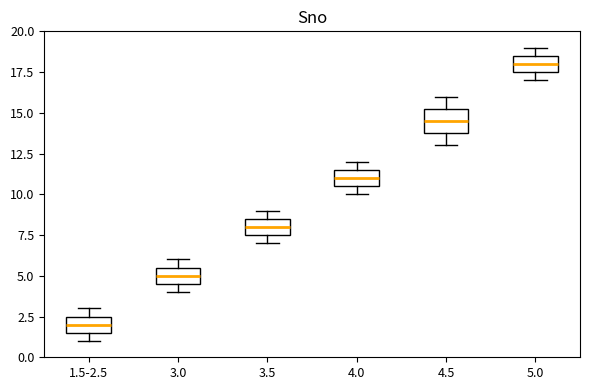

Reading left to right, read every box against the y-axis: the position of its median line, the range the box covers, and the ends of its whiskers. The values are not printed on the chart, so give them approximately, as read against the axis.

1.5-2.5: median 2.0, box 1.5 to 2.5, whiskers 1.0 to 3.0
3.0: median 5.0, box 4.5 to 5.5, whiskers 4.0 to 6.0
3.5: median 8.0, box 7.5 to 8.5, whiskers 7.0 to 9.0
4.0: median 11.0, box 10.5 to 11.5, whiskers 10.0 to 12.0
4.5: median 14.5, box 14.0 to 15.5, whiskers 13.0 to 16.0
5.0: median 18.0, box 17.5 to 18.5, whiskers 17.0 to 19.0